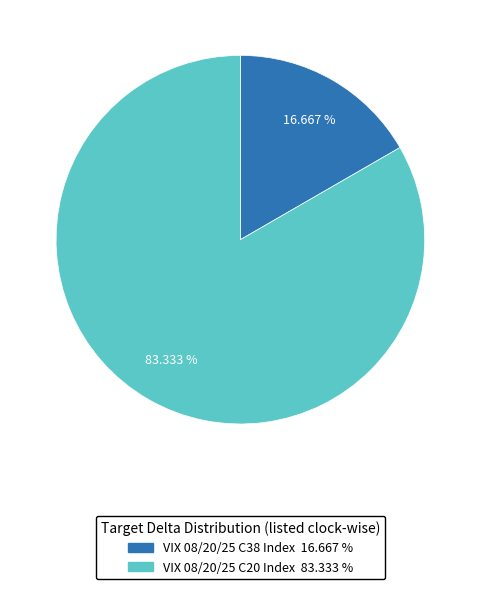

Do VIX 08/20/25 C38 Index and VIX 08/20/25 C20 Index together represent more than half of the pie?

Yes